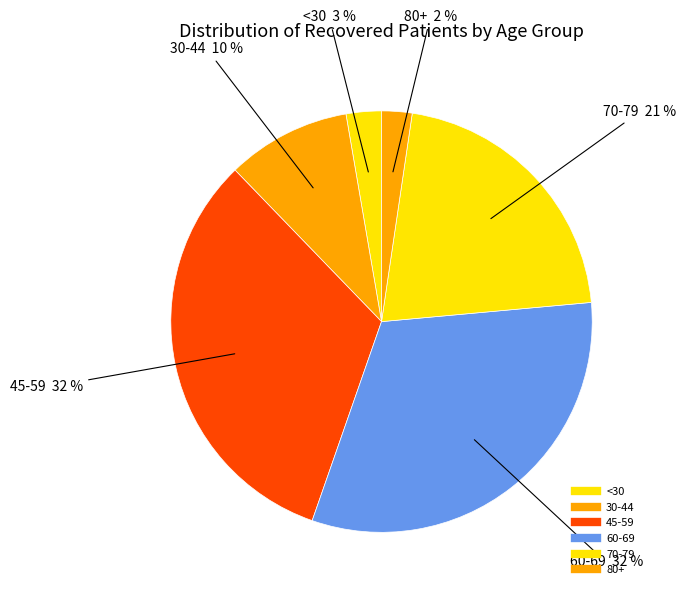

How many segments does this pie chart have?

6